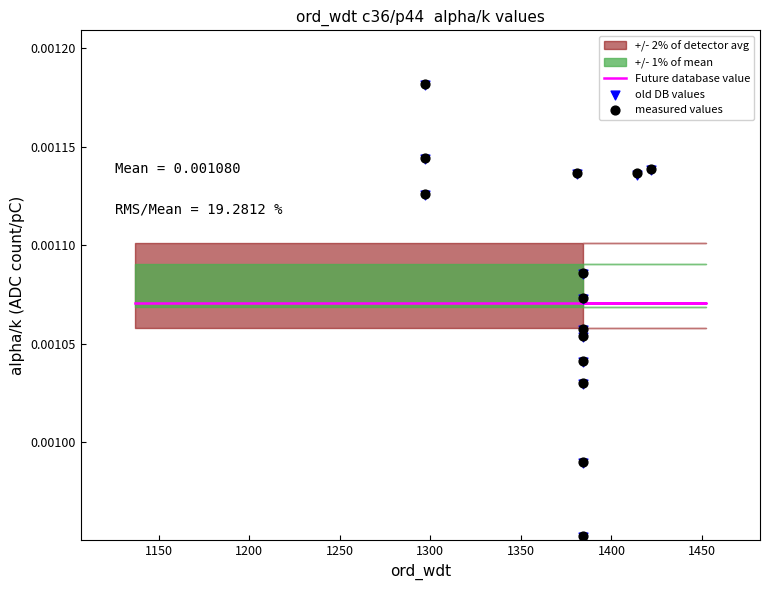

Which series contains the highest Y value?

measured values